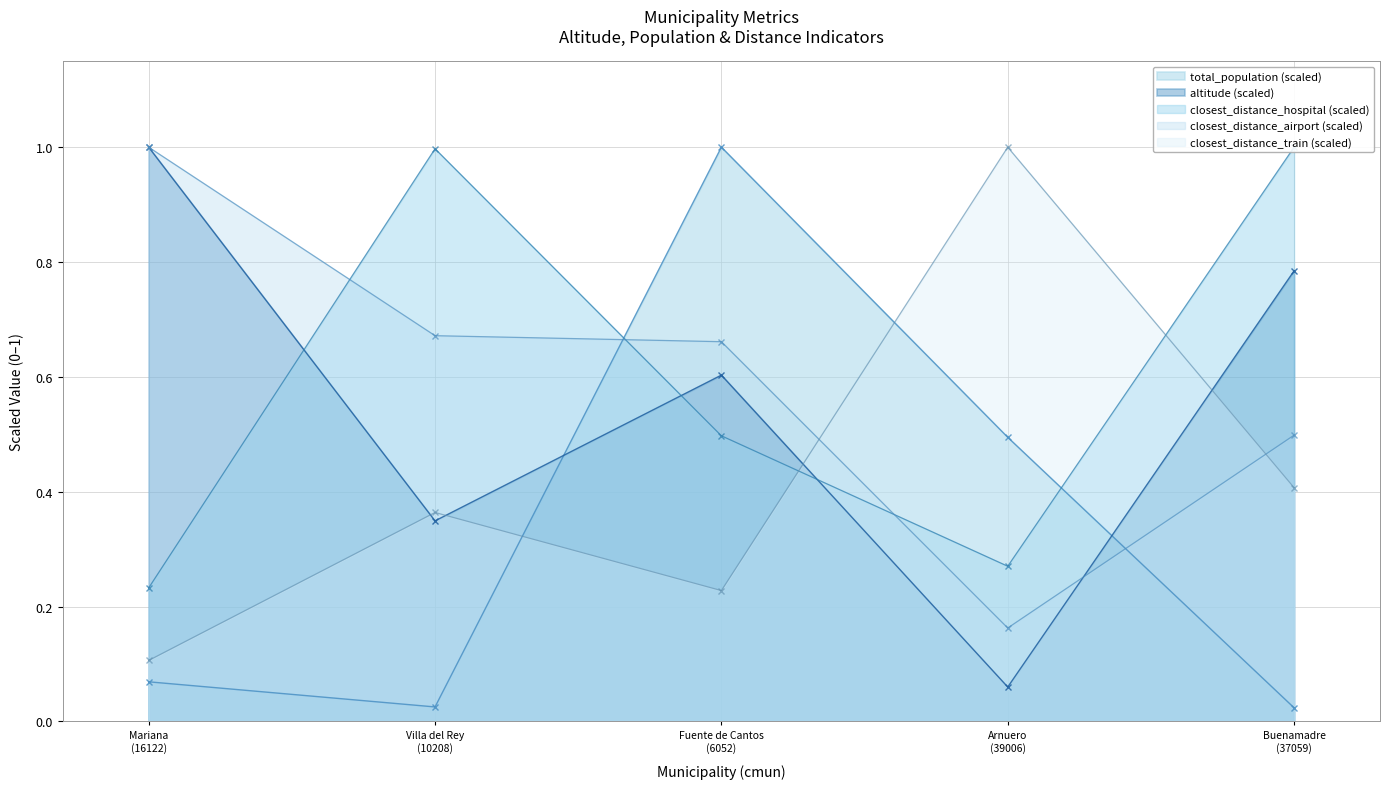

What is the difference between the highest and lowest values at Arnuero
(39006)?

0.9